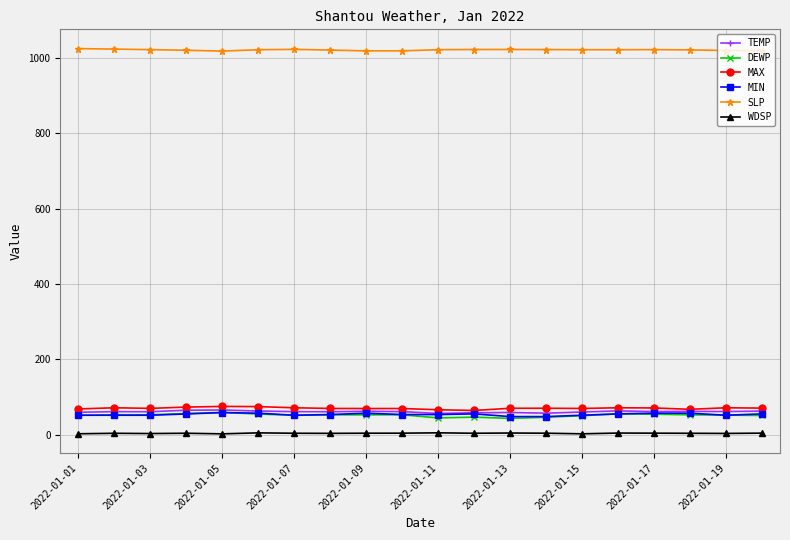

At how many categories does at least one series exceed 399?

20